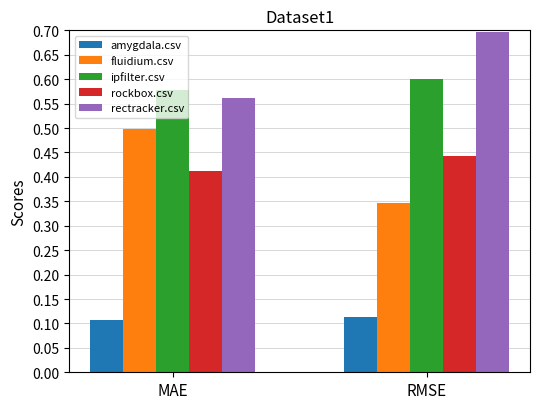

Which category has the highest value across all series?

RMSE